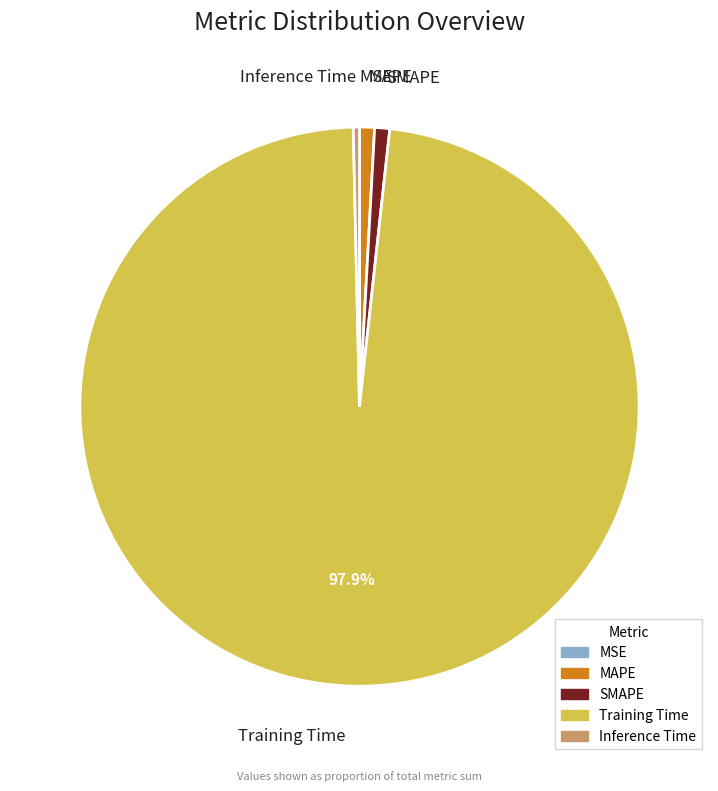

Do Inference Time and SMAPE together represent more than half of the pie?

No